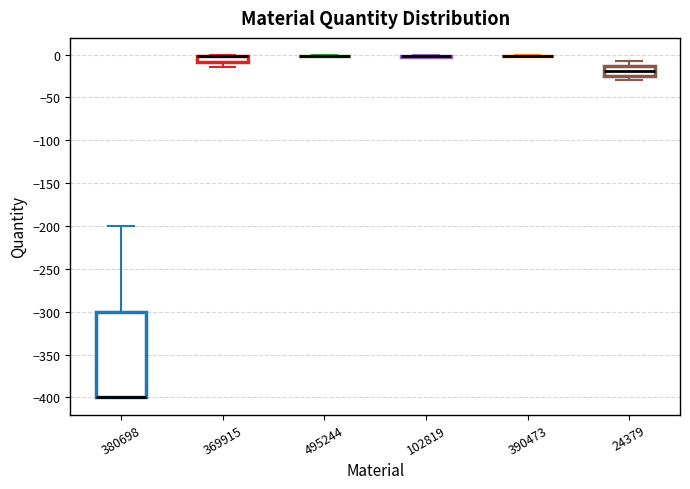

Which box is the tallest, from its lower edge to its upper edge?

380698